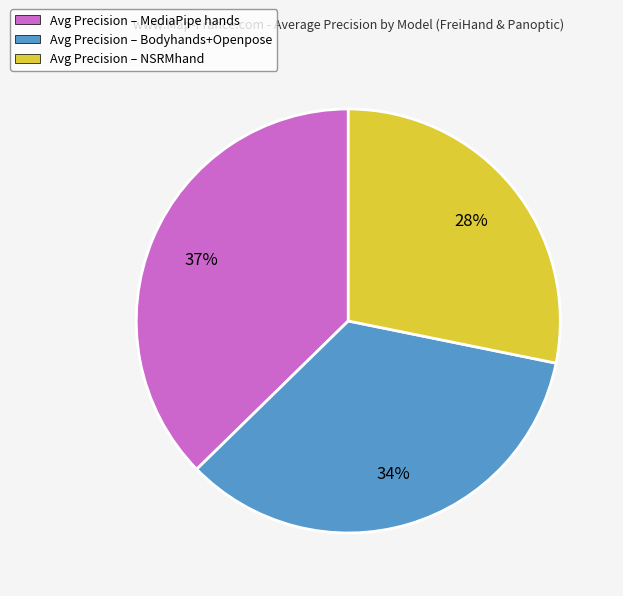

Rank the categories by value from lowest to highest.

Avg Precision – NSRMhand, Avg Precision – Bodyhands+Openpose, Avg Precision – MediaPipe hands